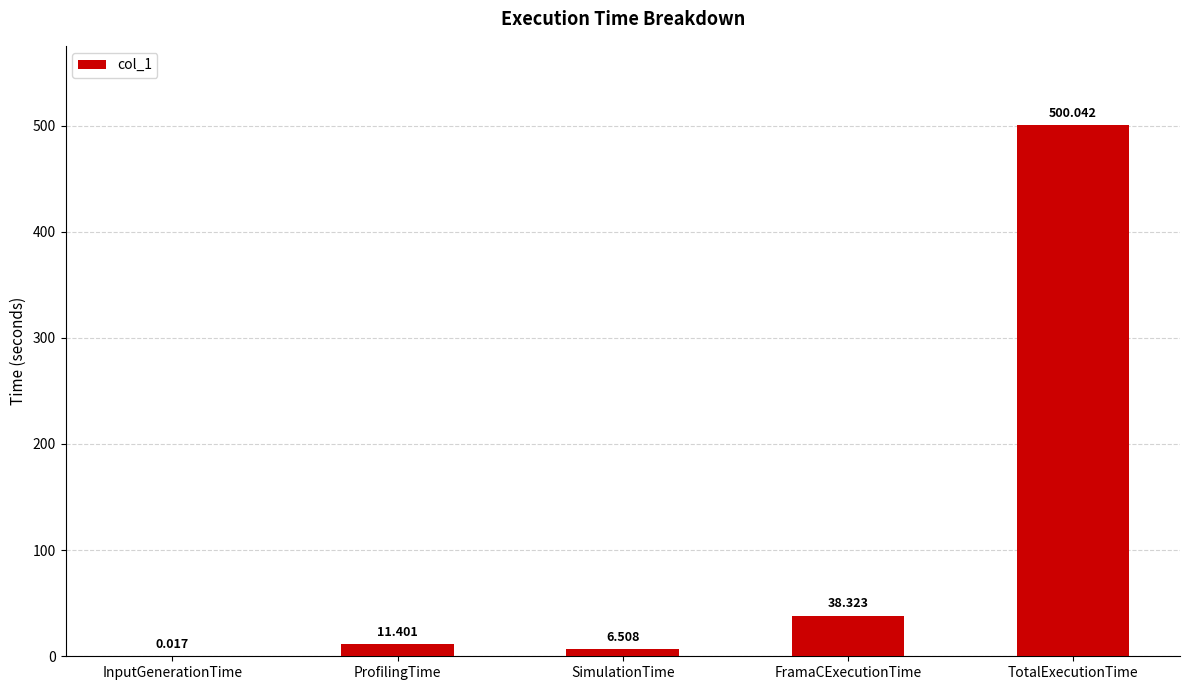

Which category has the highest value across all series?

TotalExecutionTime